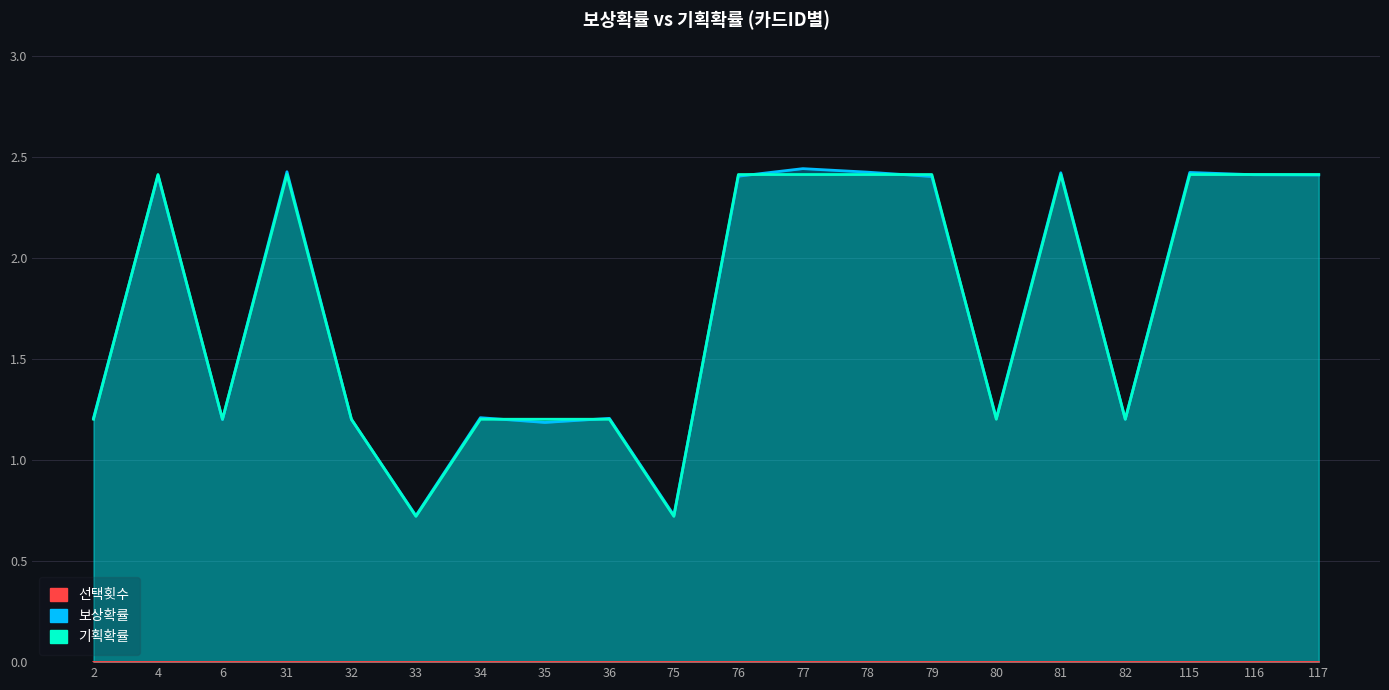

What is the value of the 기획확률 point at the 15th from the left?

1.2